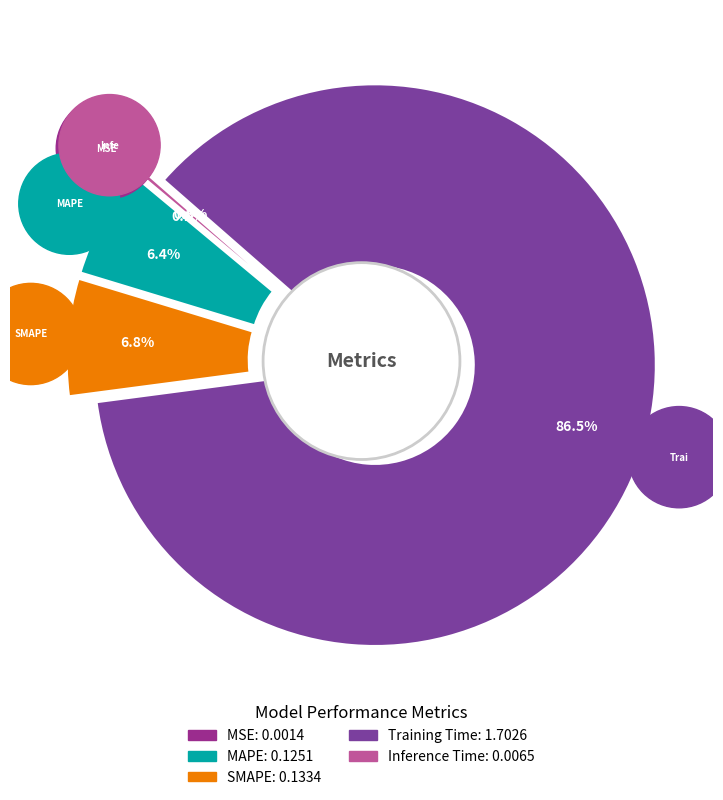

To the nearest percent, what is the combined percentage of MSE and Training Time?

87%